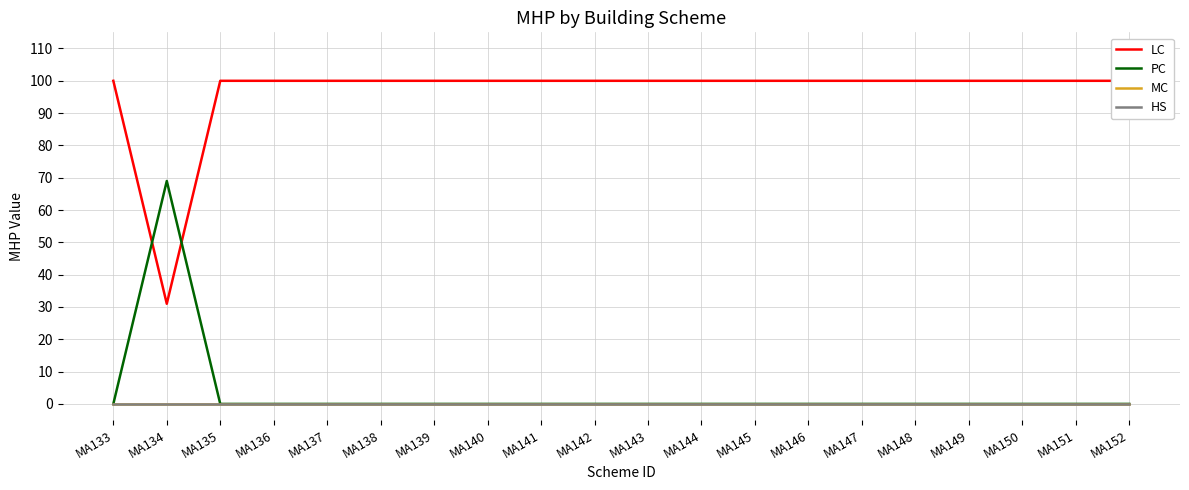

Is it true that PC equals 0 at MA140?

True